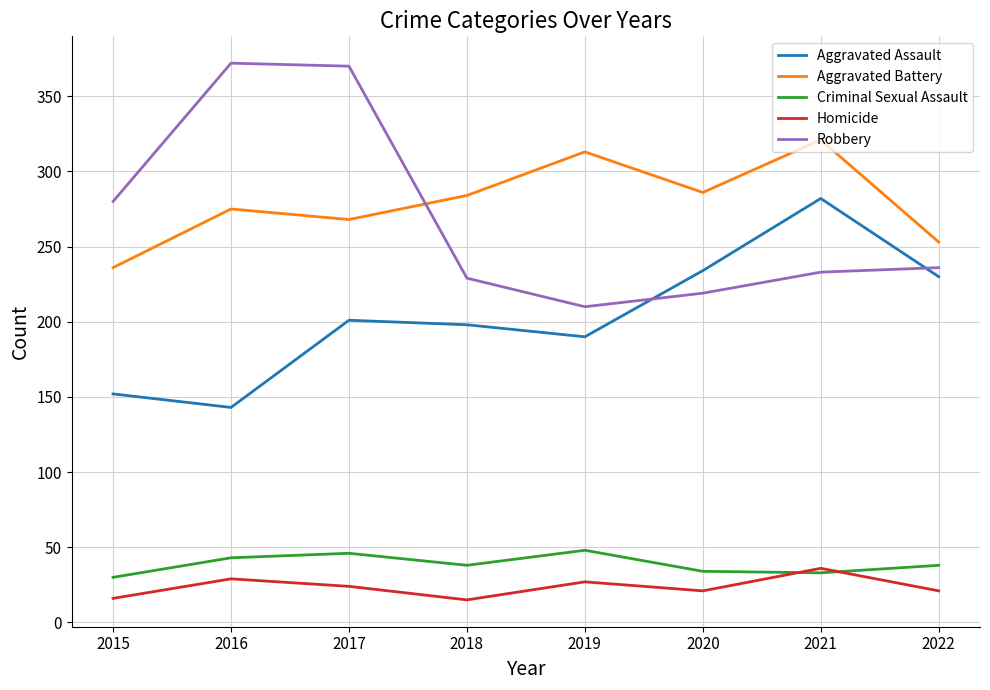

Does the chart have visible grid lines?

Yes